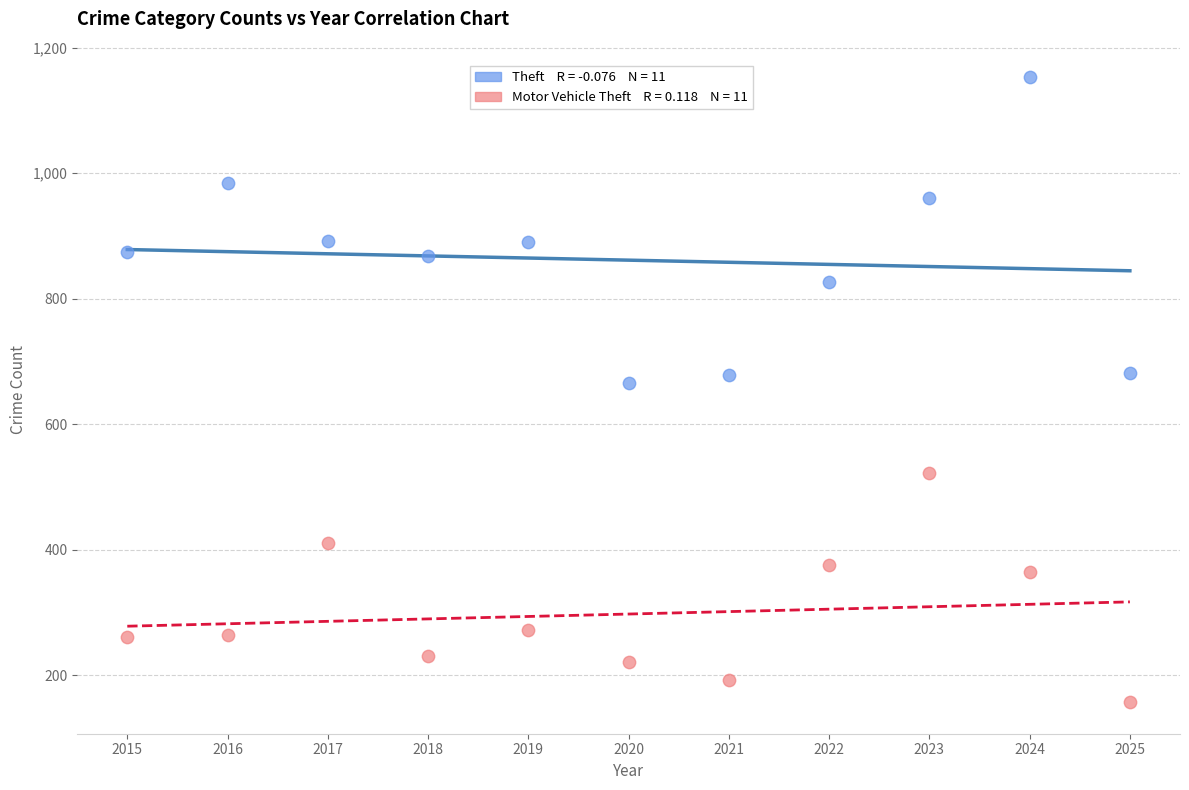

Across all data points, what is the range of Y values (max minus min)?

996